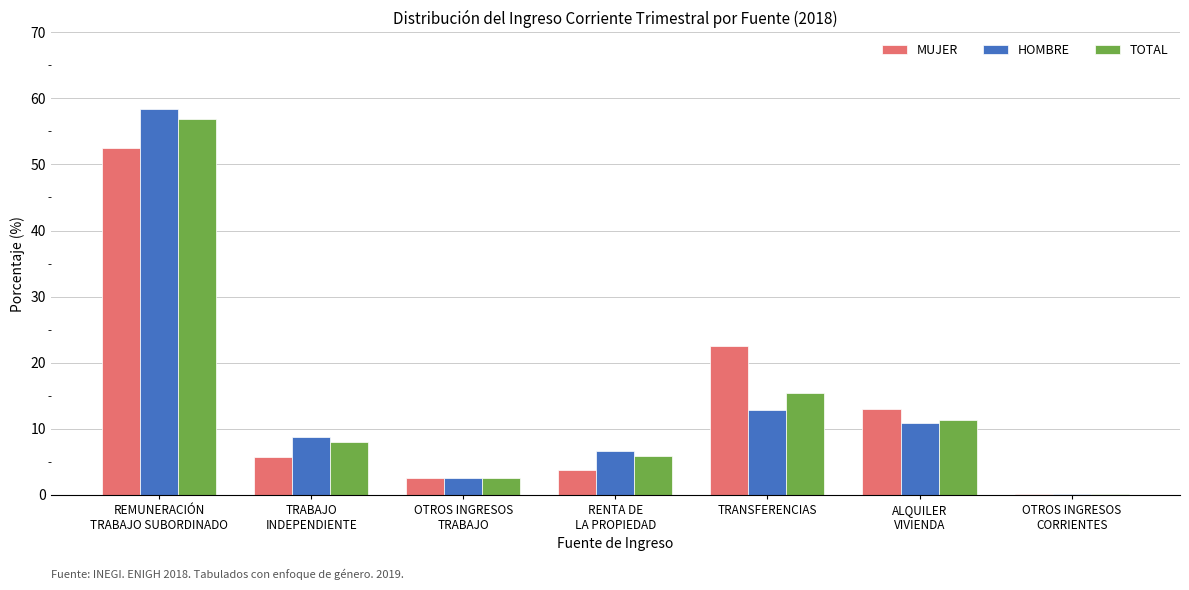

How many data points in TOTAL are above 7?

4